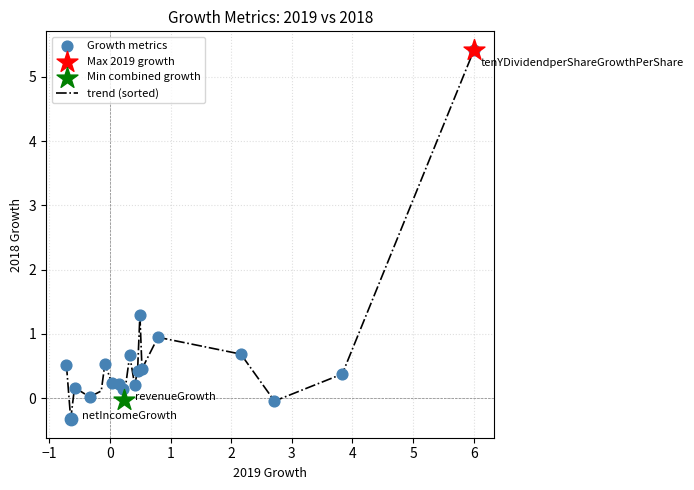

What is the minimum value shown in the chart?

-0.3